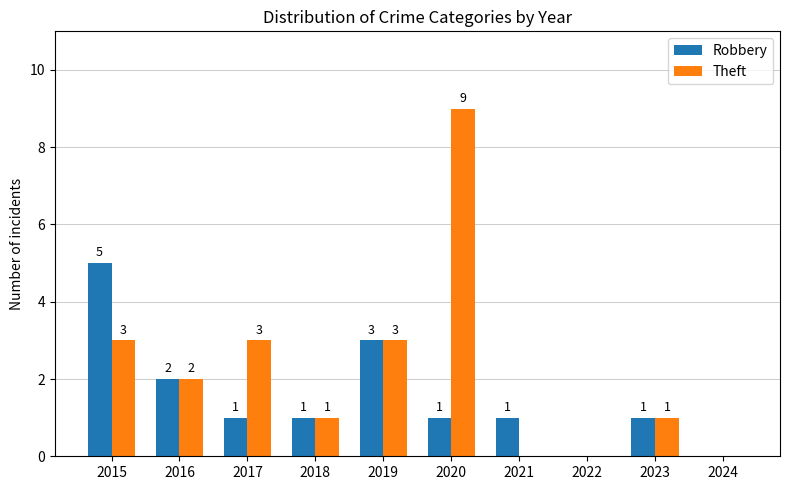

The Robbery series shows 0 at 2017. True or false?

False